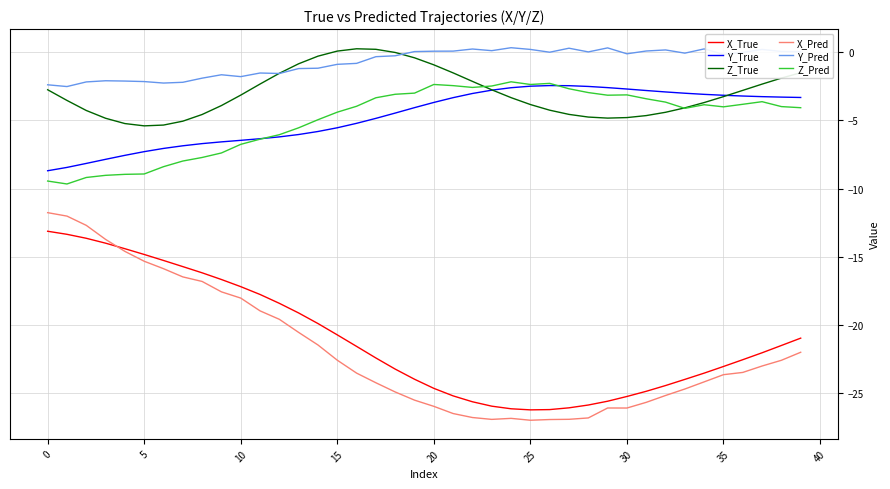

What is the minimum value for X_Pred?

-27.0